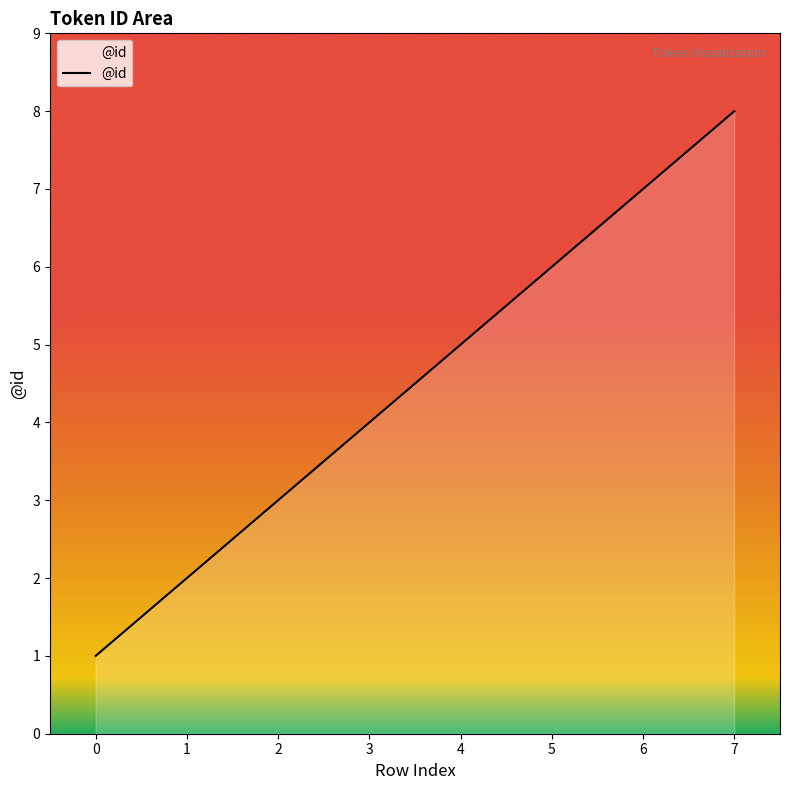

Reading left to right, what are all the values shown in this chart?

1	2	3	4	5	6	7	8